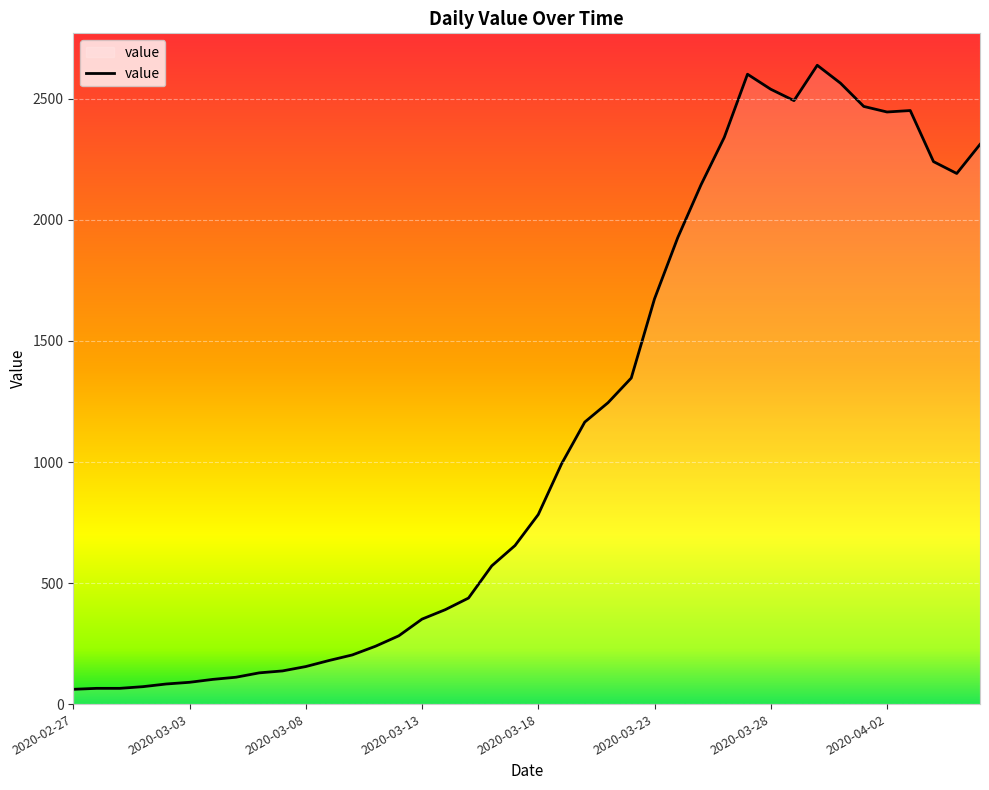

Does the chart display data point markers on the line(s)?

No